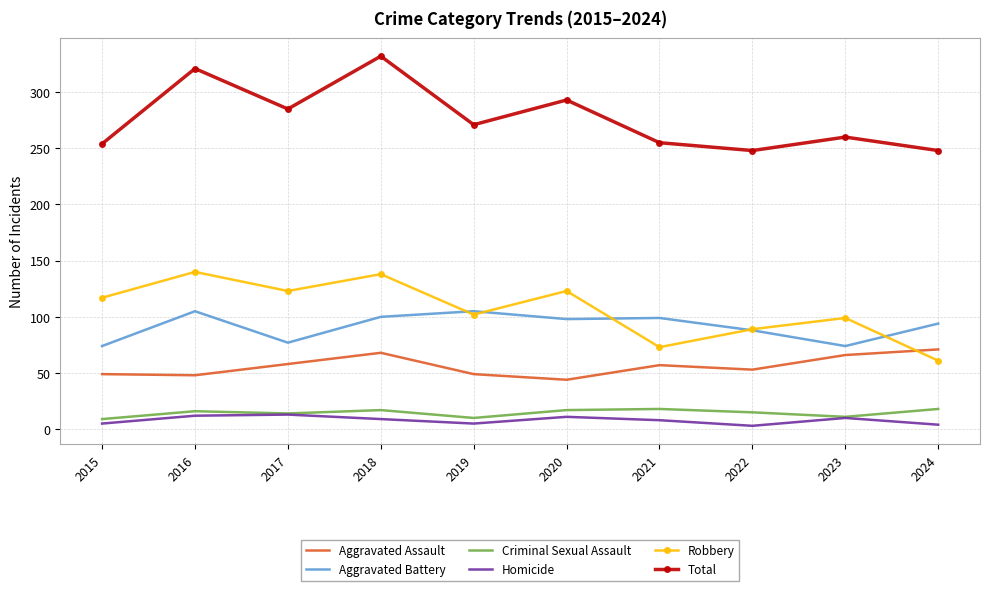

What is the maximum value for Aggravated Assault?

71